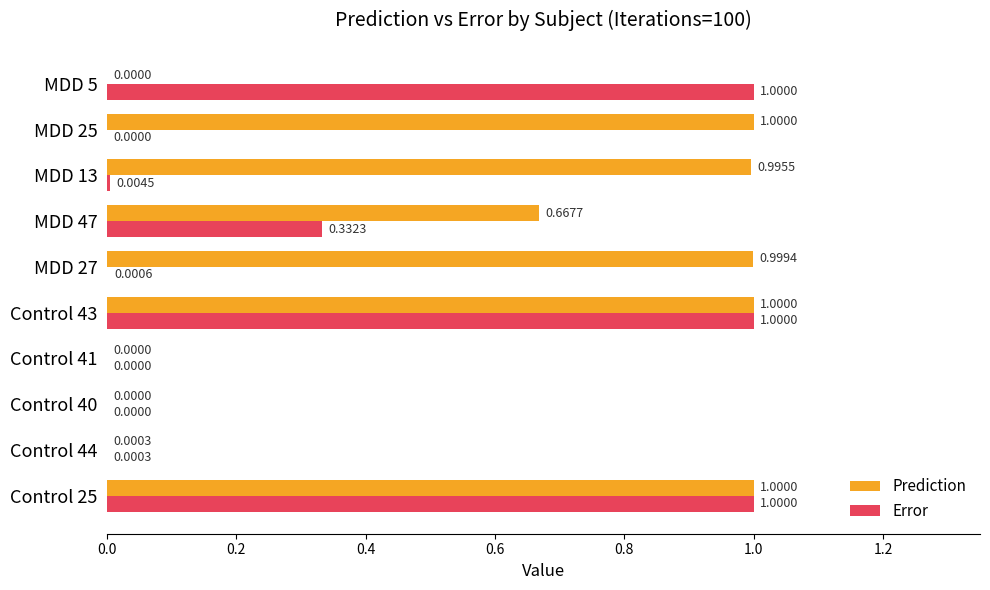

What is the greatest value displayed?

1.0